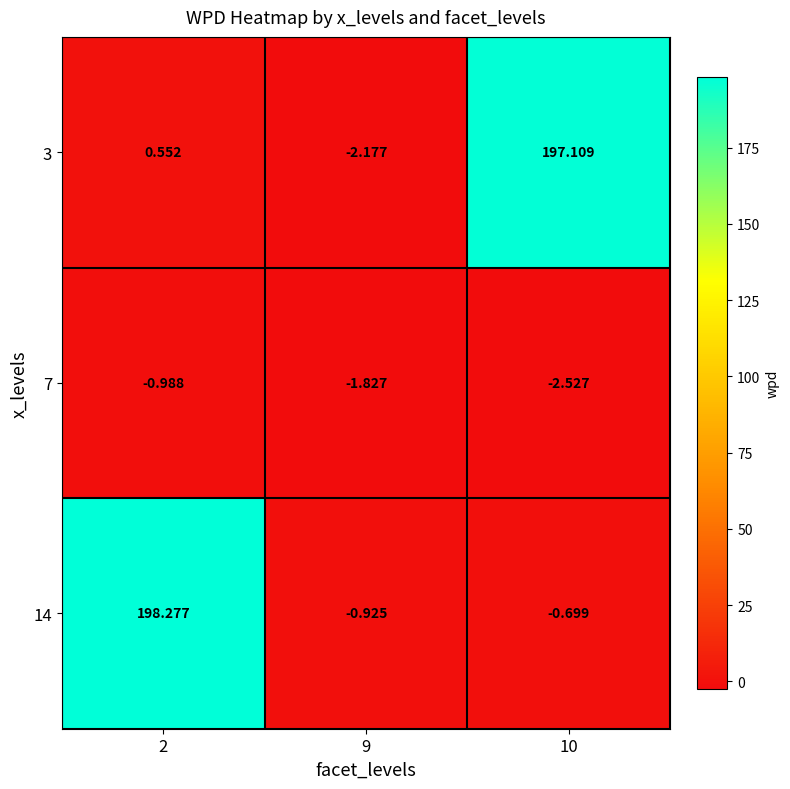

Is the value of 7 at 2 greater than the value of 3 at 9?

Yes